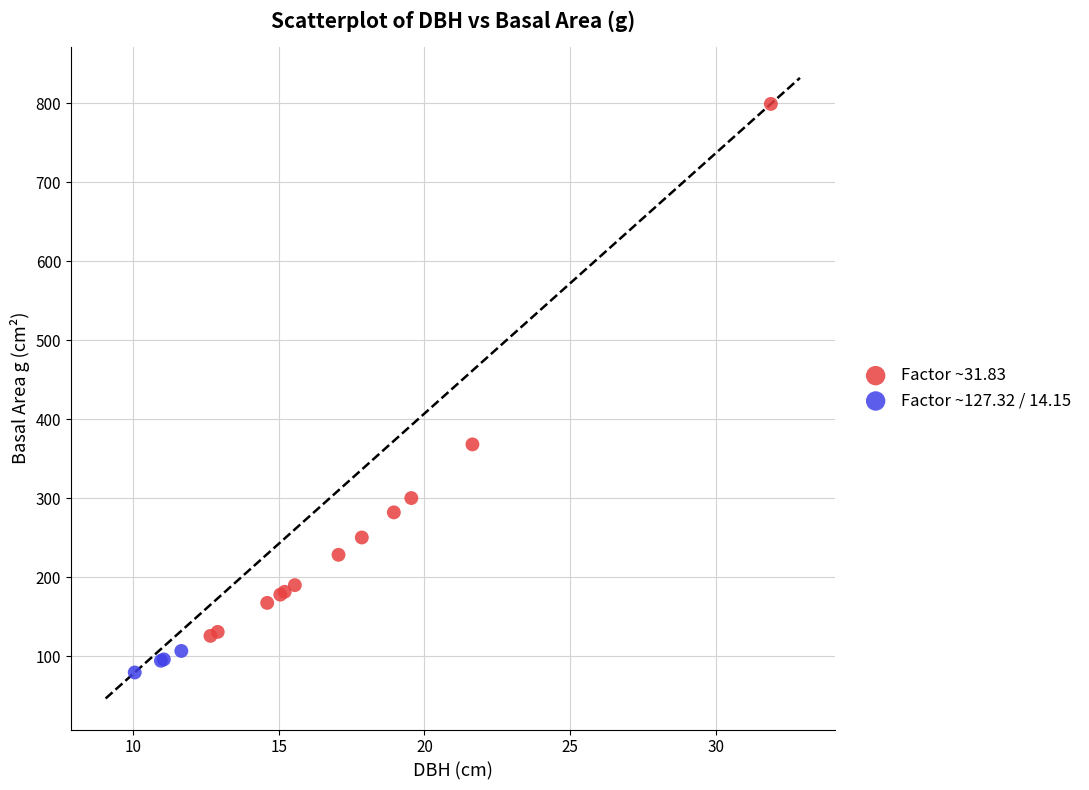

Which series contains the highest Y value?

Factor ~31.83